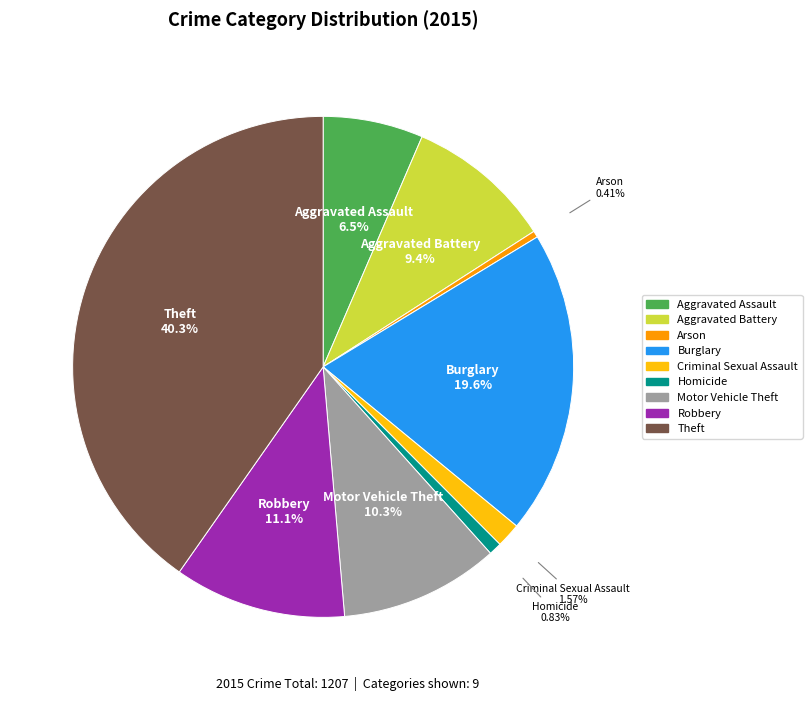

True or false: Aggravated Battery accounts for 9% of the total.

True